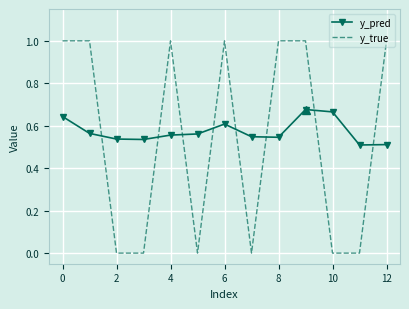

Which series has the largest range (max minus min)?

y_true